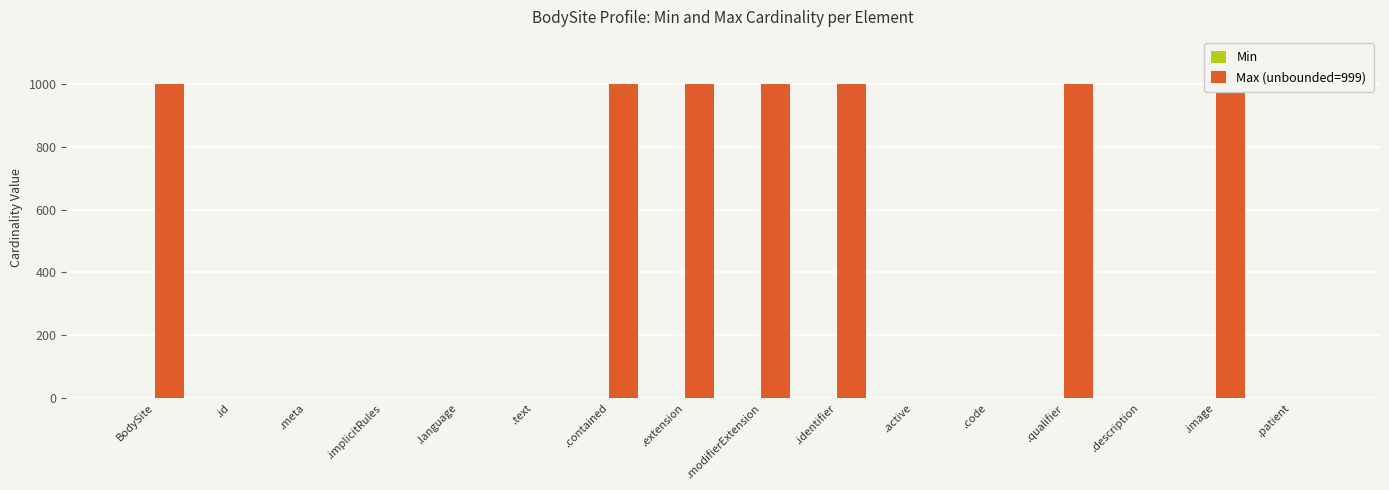

Does the chart contain any negative values?

No